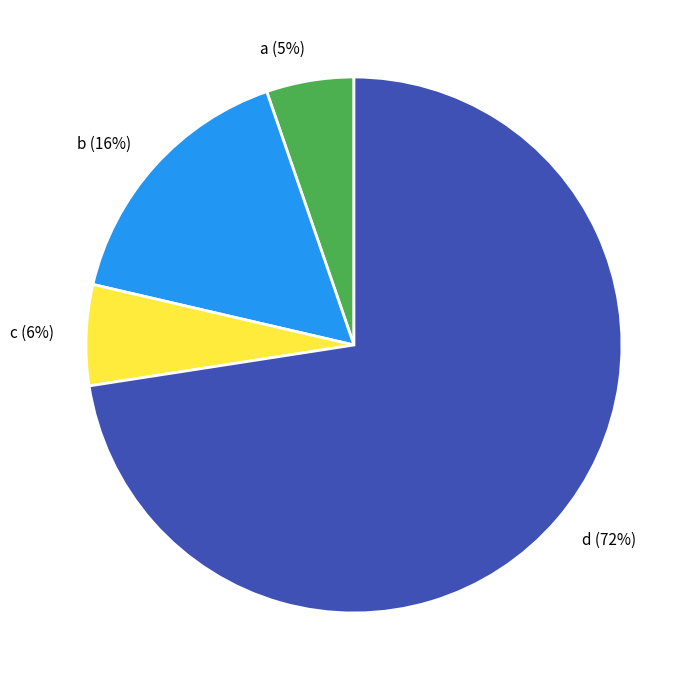

True or false: q709 accounts for 1% of the total.

False